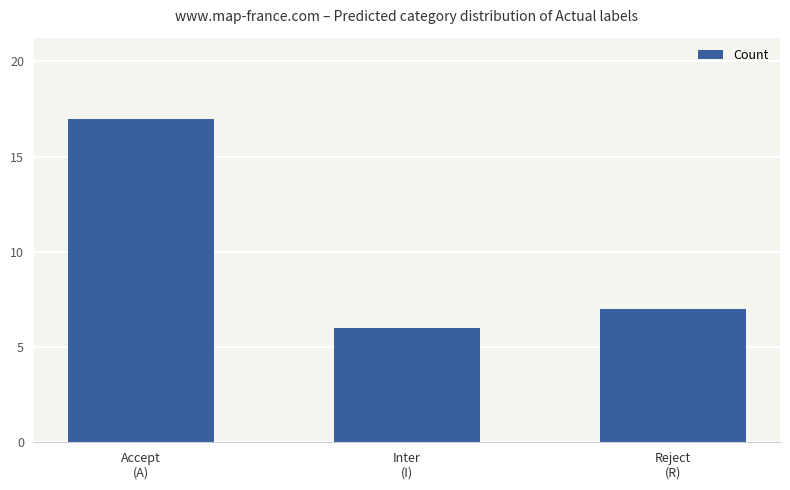

What value does the data have at Reject
(R), to the nearest 10?

10